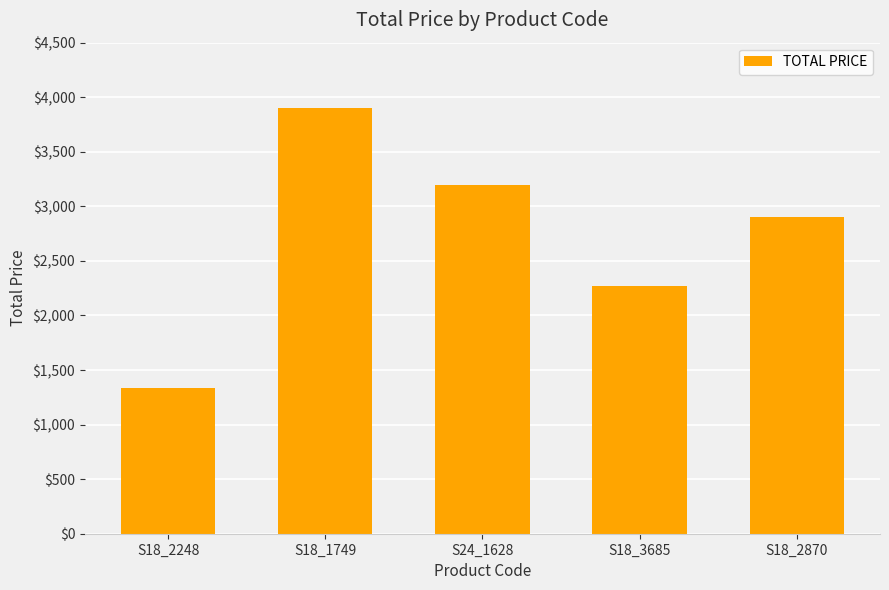

What is the value of the 1st bar from the left?

1331.1